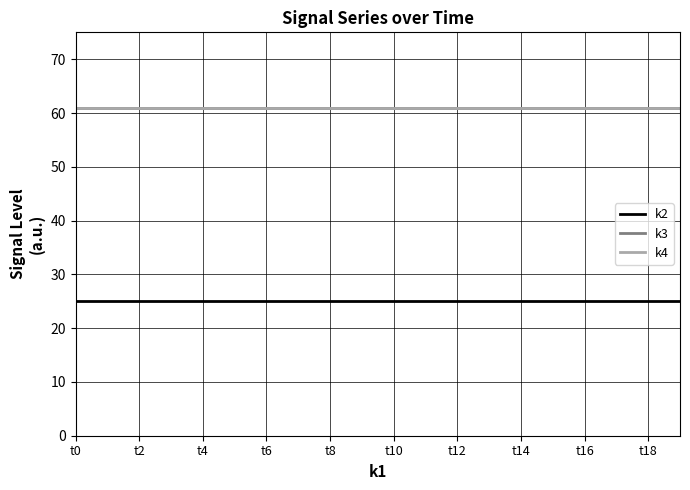

Does the chart display data point markers on the line(s)?

No